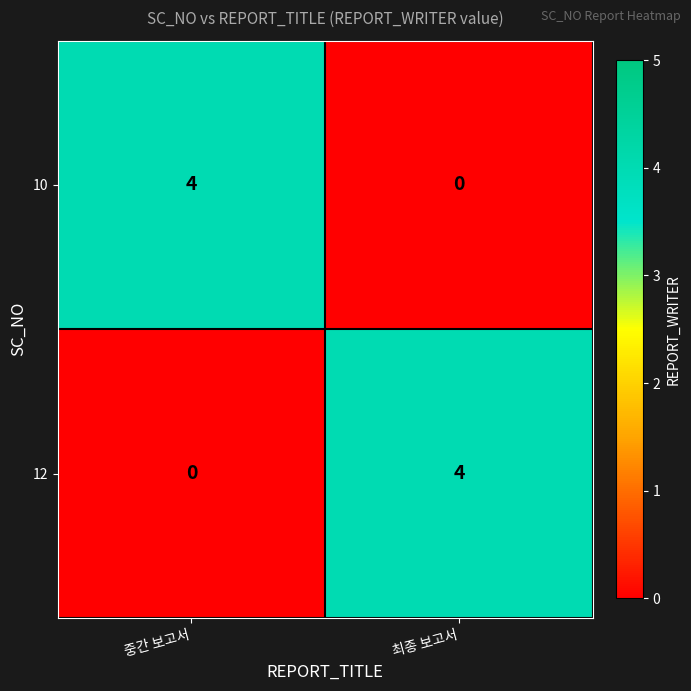

List the labels in order of 12 value, largest first.

최종 보고서, 중간 보고서